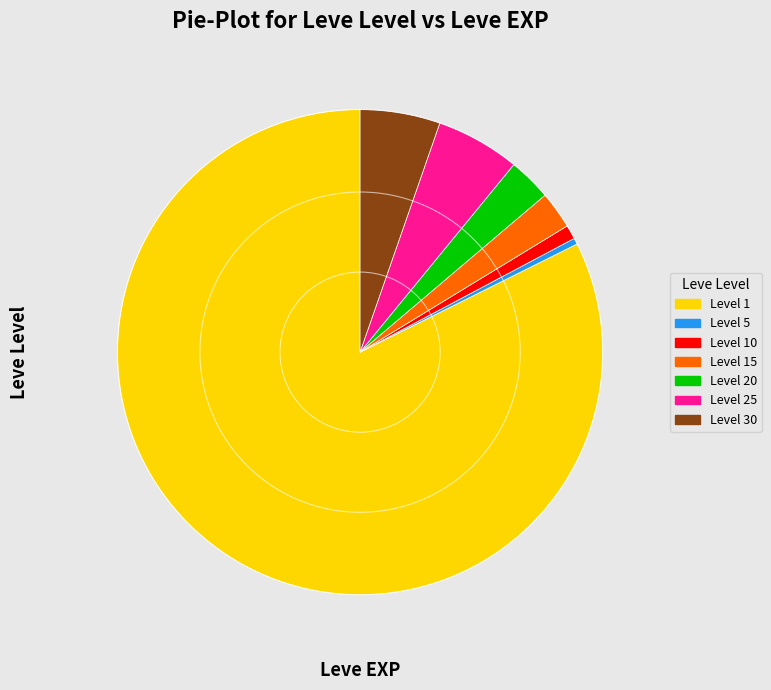

Is there a majority slice in this chart?

Yes